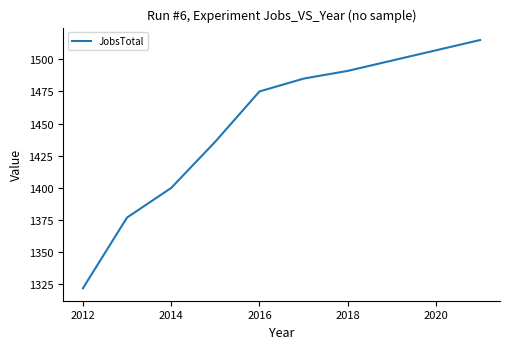

What is the maximum value shown in the chart?

1515